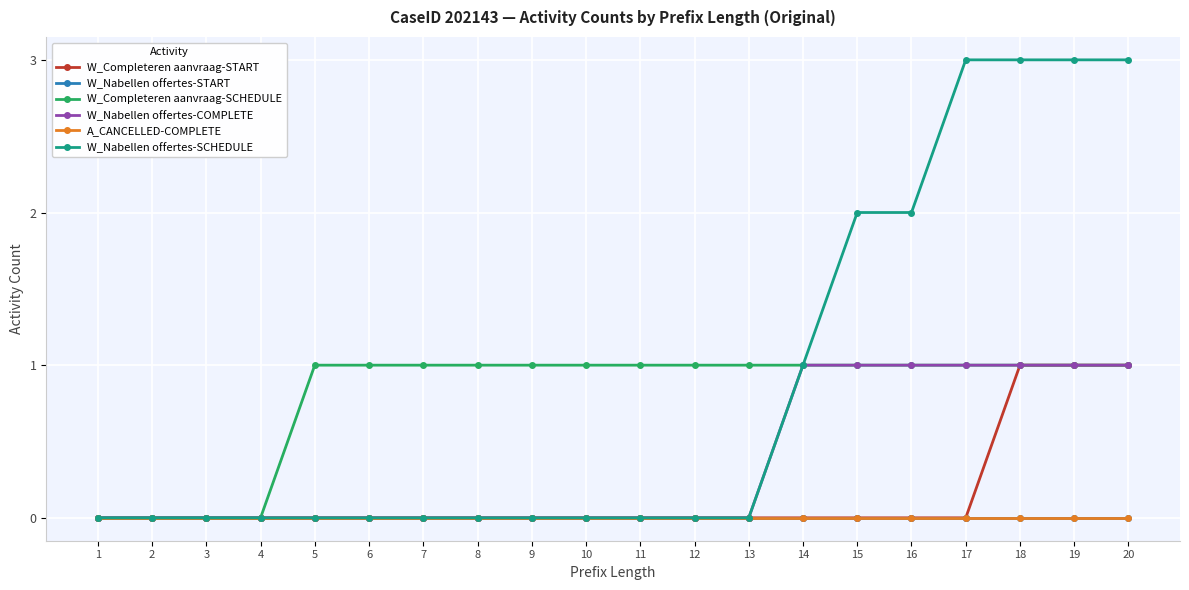

Is this an area chart (filled region under the line)?

No